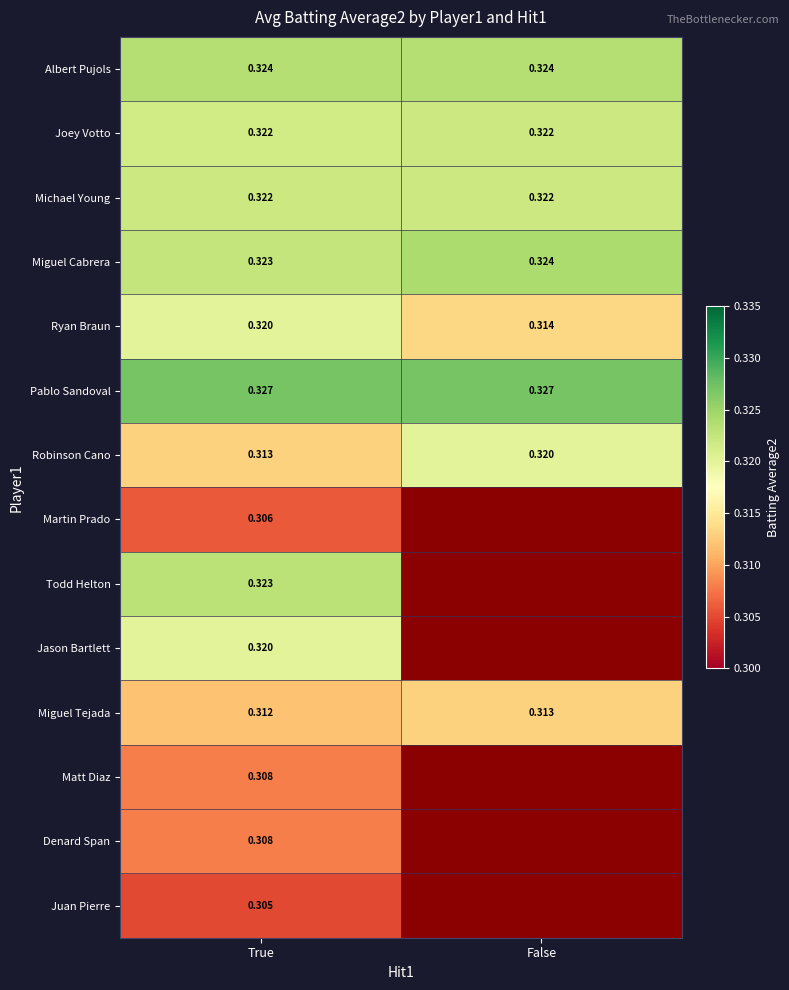

Rank the categories by Miguel Tejada value from lowest to highest.

True, False